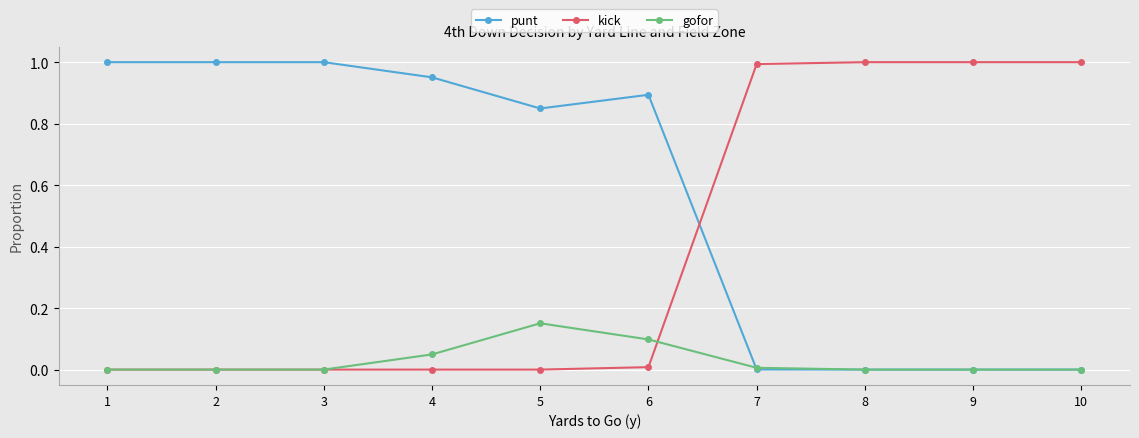

Rank the series by their average value, from lowest to highest.

gofor, kick, punt